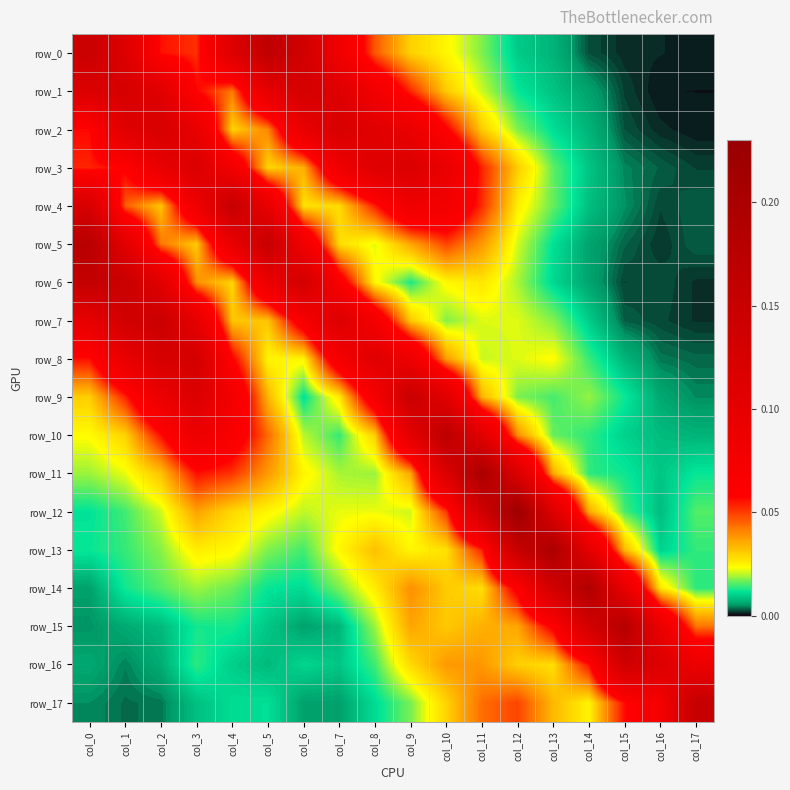

The value of row_12 at col_3 is 0.0. True or false?

False